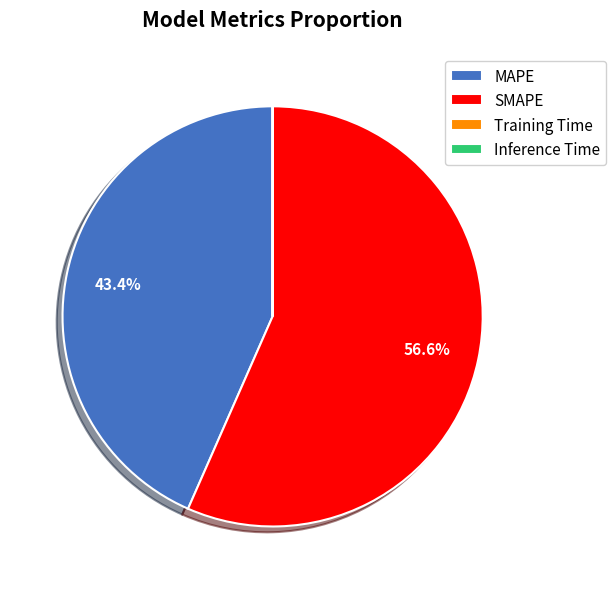

Is the sum of MAPE and SMAPE greater than half?

Yes